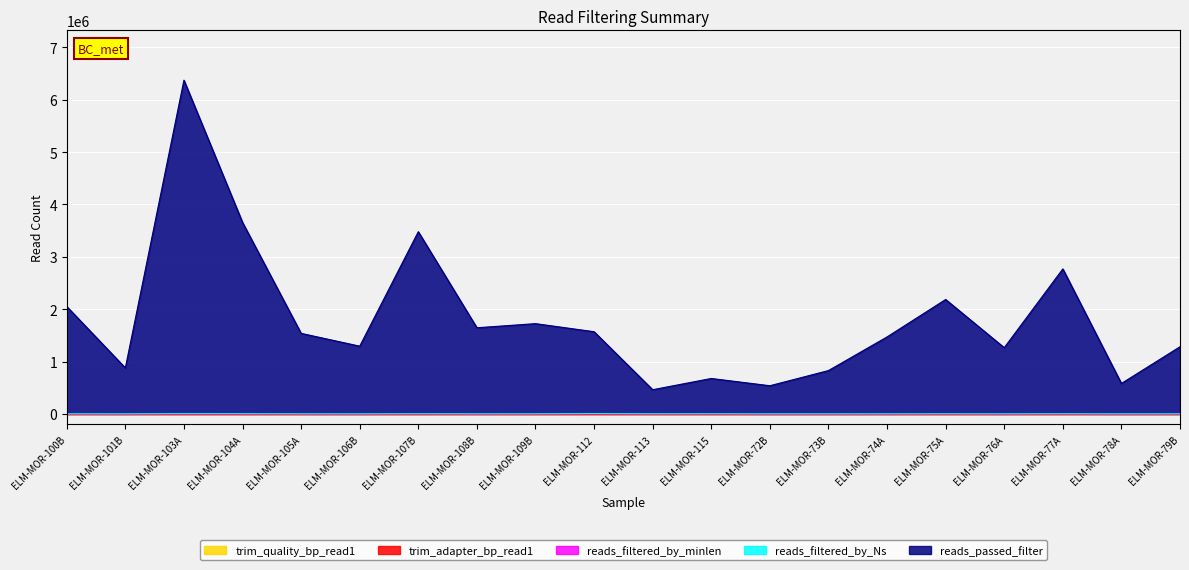

Where is the first local minimum for reads_filtered_by_minlen?

ELM-MOR-101B